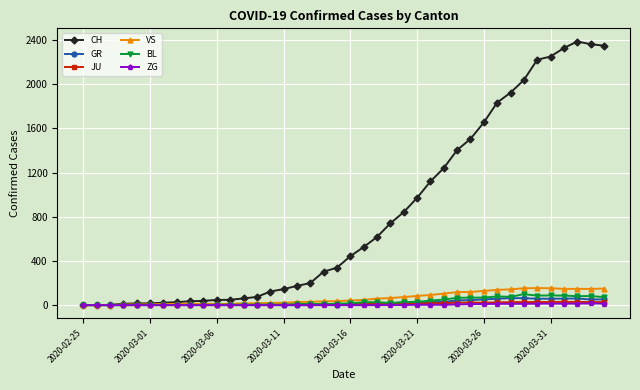

How many lines are shown in the chart?

6